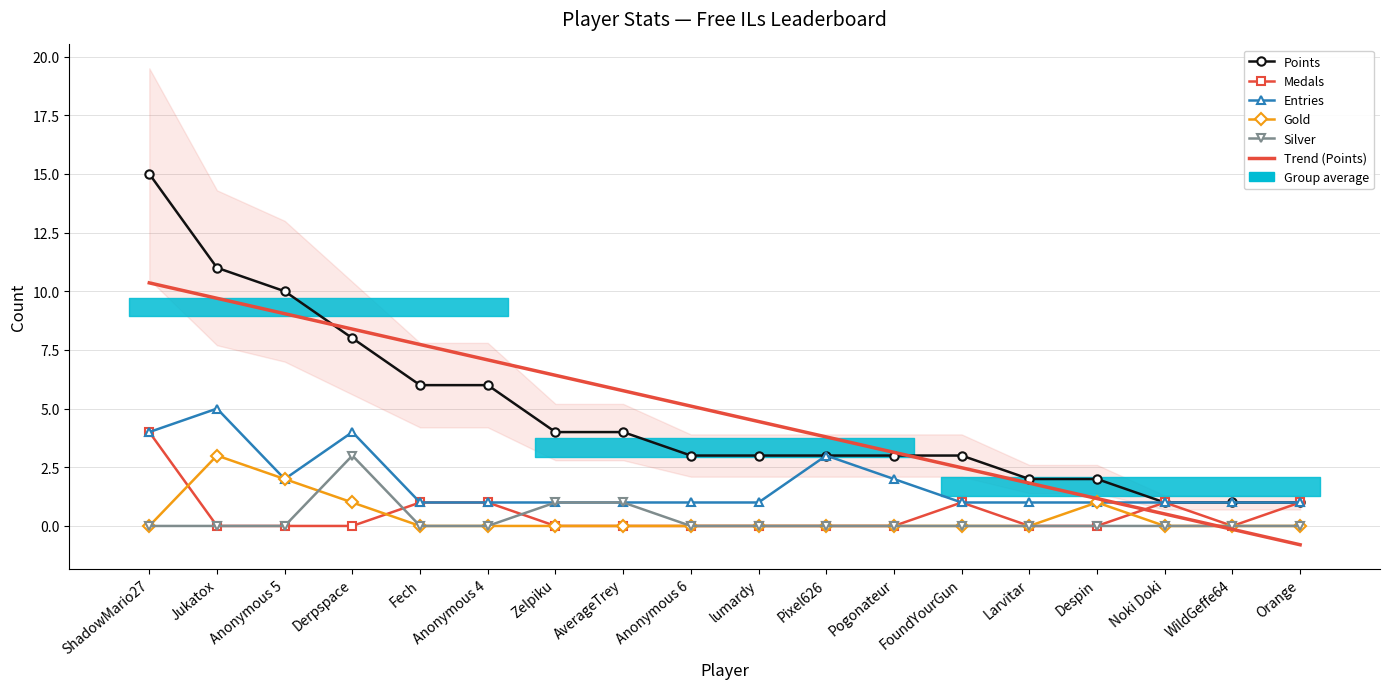

What is the value of the Points point at the 1st from the left?

15